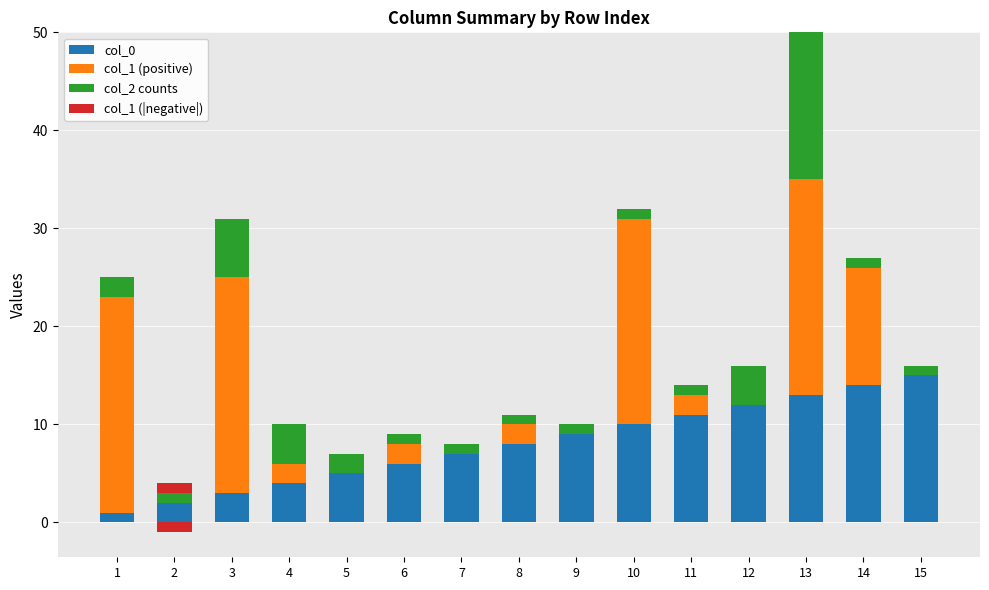

What is the total value across all series at 8?

11